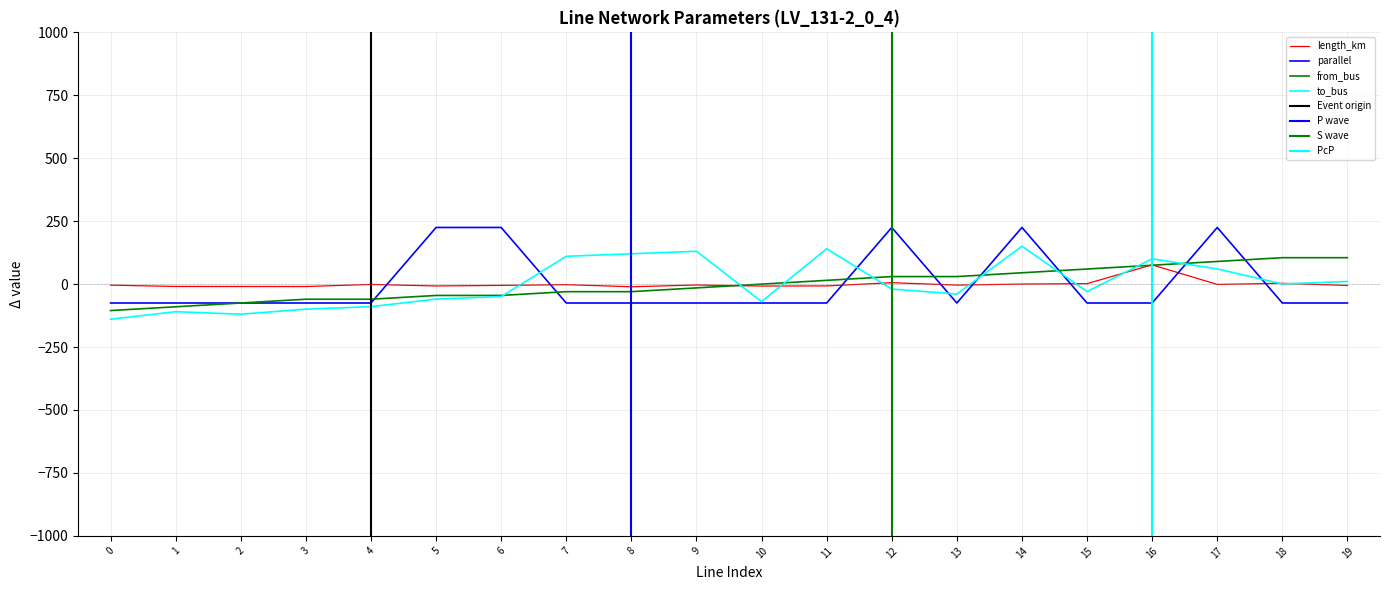

Rank the series at 2 from lowest to highest value.

to_bus, parallel, from_bus, length_km